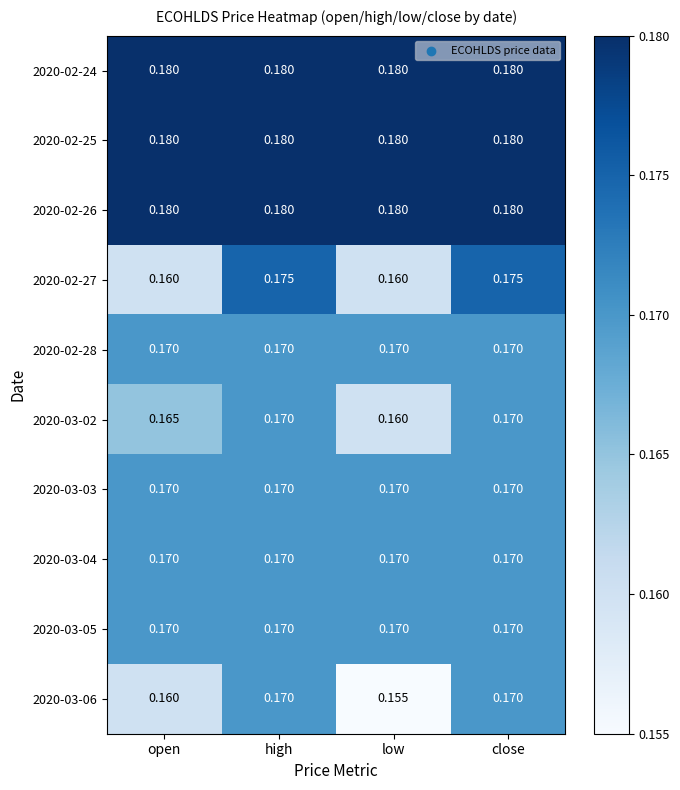

At which category does the chart reach its minimum across all series?

low